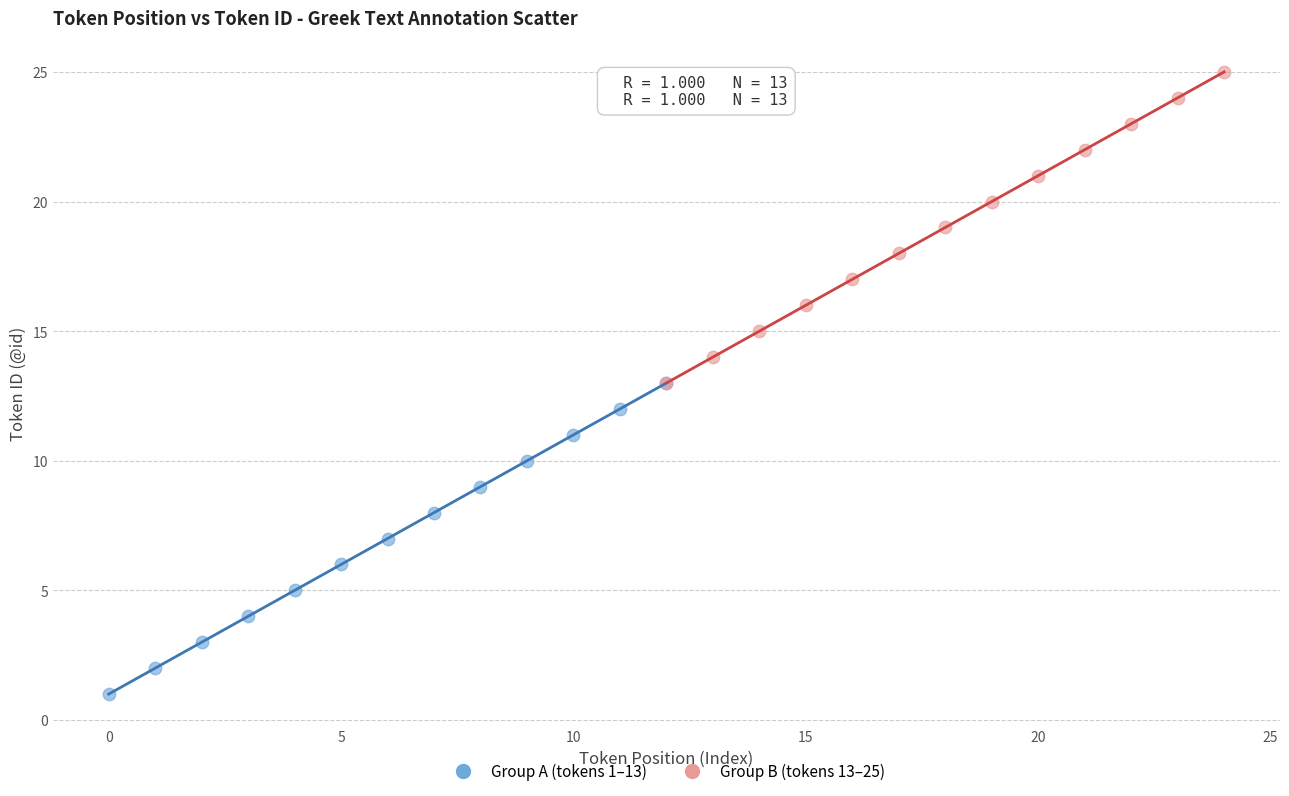

Which series reaches the minimum Y coordinate?

Group A (tokens 1–13)